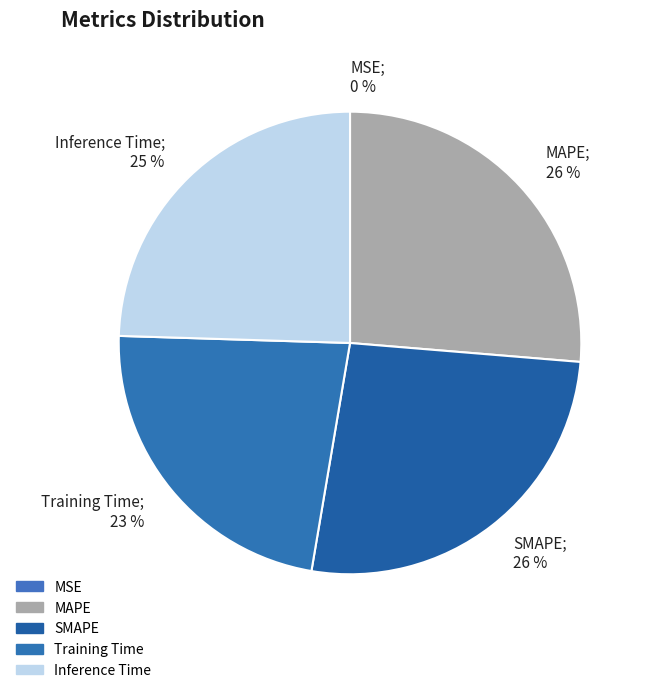

What percentage is the SMAPE slice, to the nearest percent?

26%